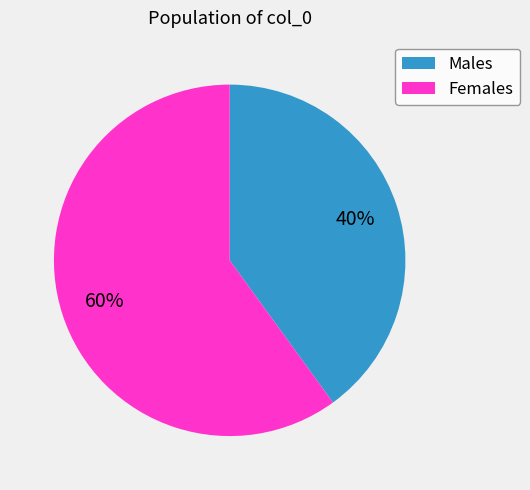

Is there a majority slice in this chart?

Yes